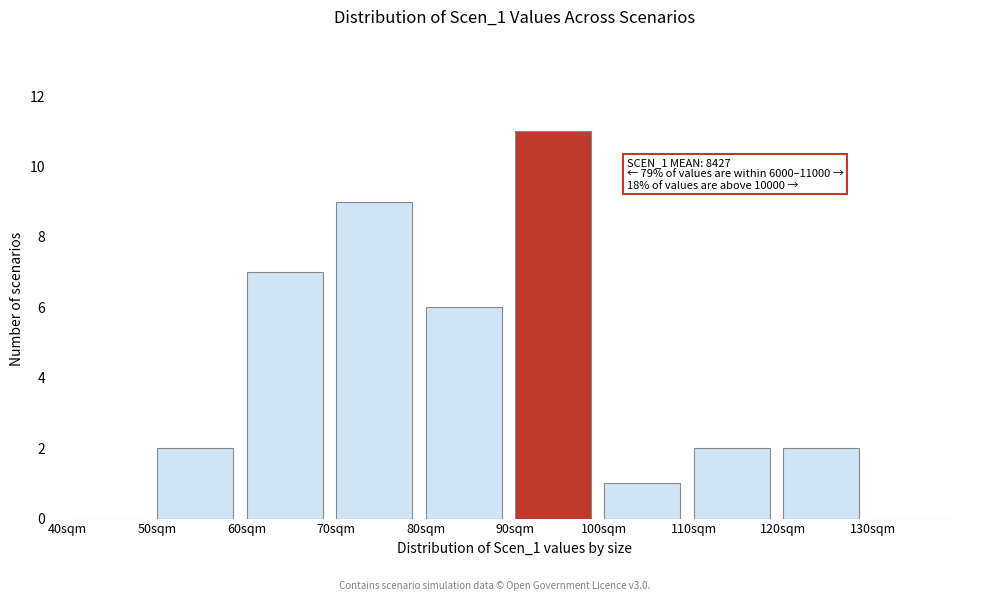

Reading right to left, list all the values displayed in this chart.

130sqm=0	120sqm=2	110sqm=2	100sqm=1	90sqm=11	80sqm=6	70sqm=9	60sqm=7	50sqm=2	40sqm=0